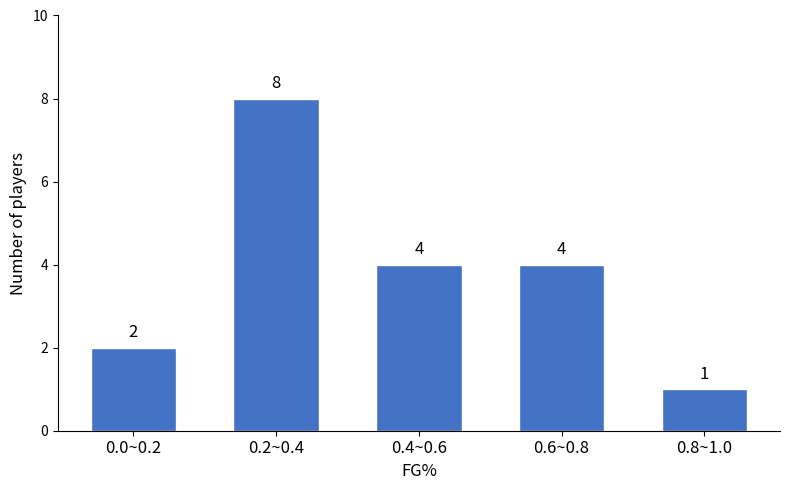

Reading left to right, what are all the values shown in this chart?

2	8	4	4	1